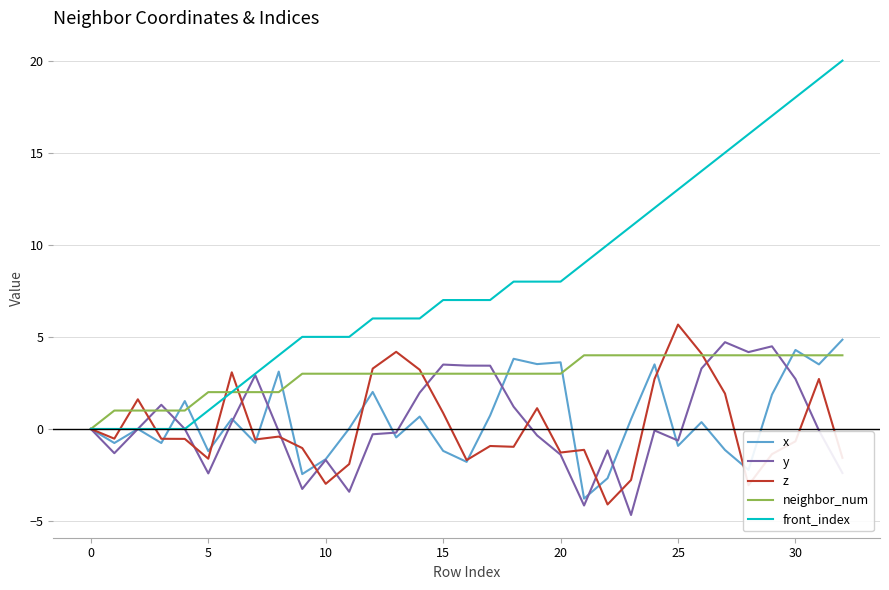

True or false: y and neighbor_num intersect in this chart.

True